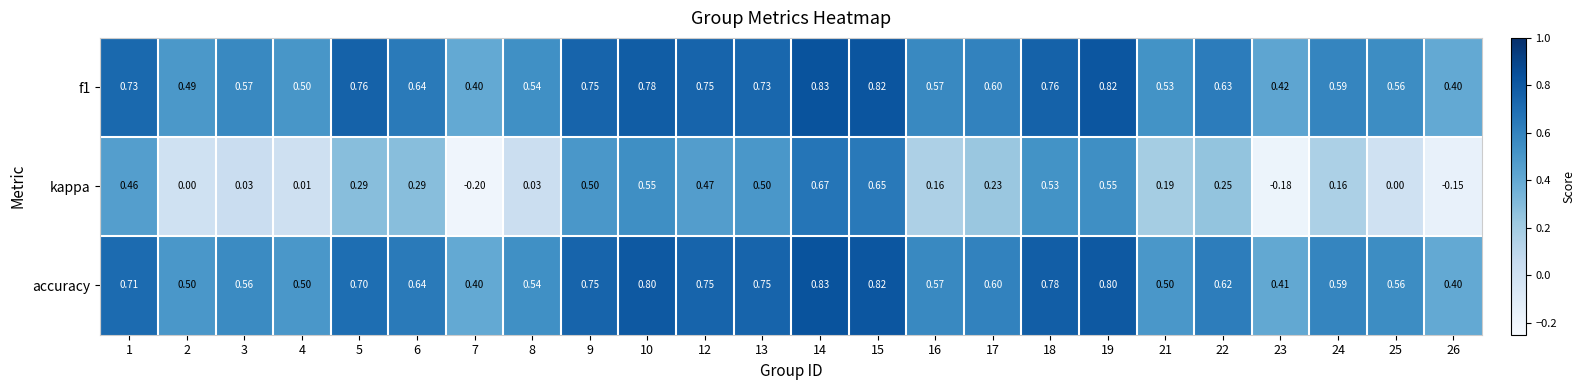

Between 9 and 15, which series saw the biggest shift?

kappa